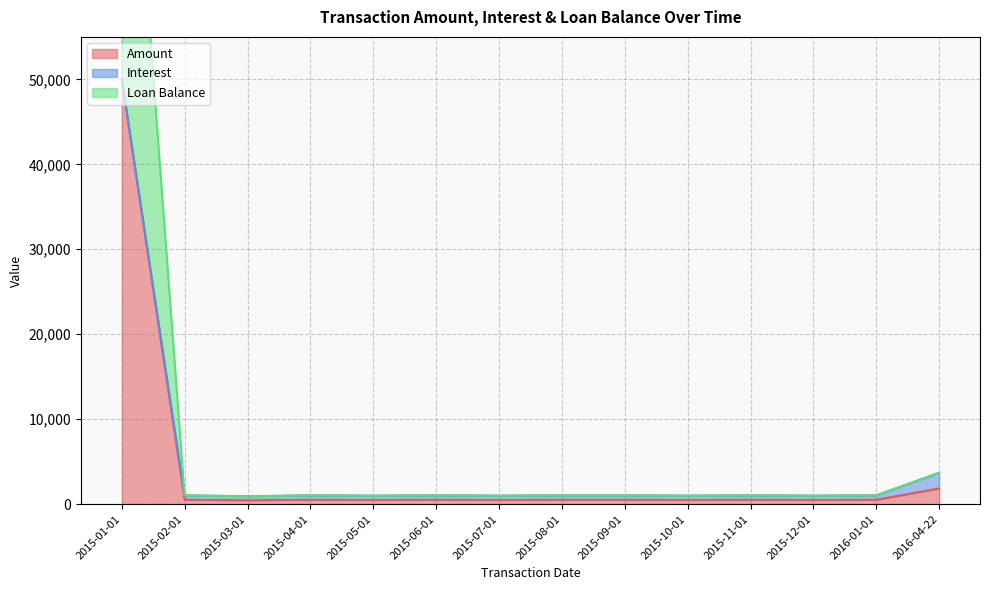

At which label does Amount first exceed 509?

2015-01-01